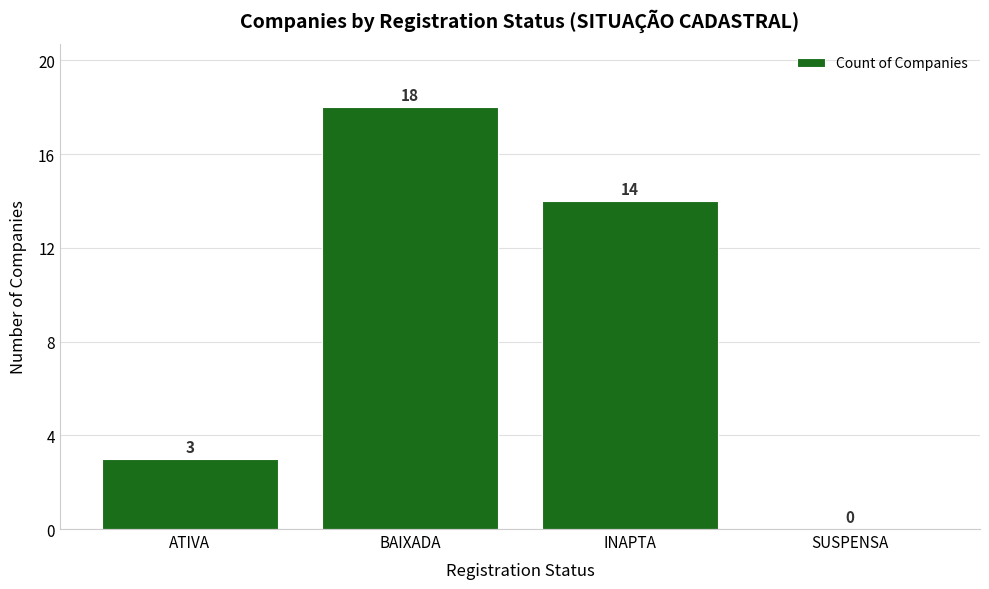

What is the average value?

9